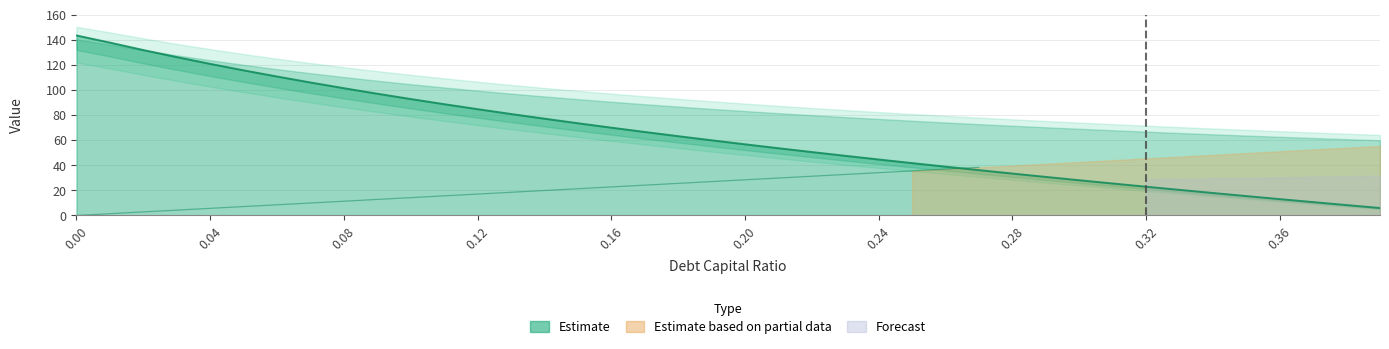

True or false: cost_capital has a value of 0.0 at 0.08.

False